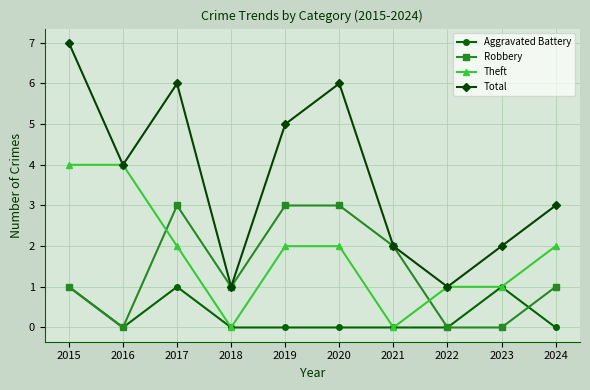

The value of Robbery at 2016 is 0. True or false?

True